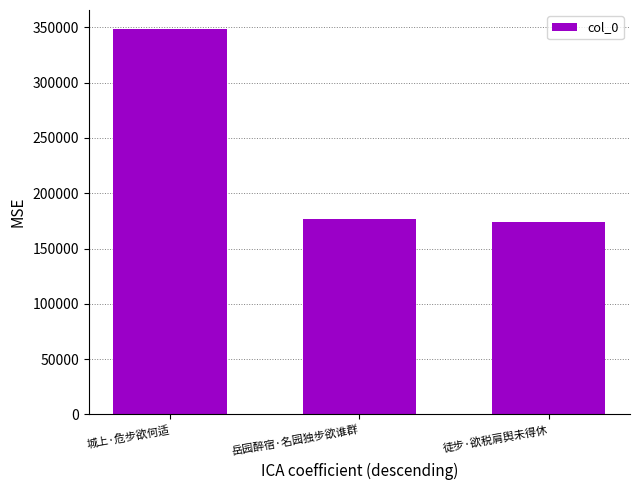

Reading right to left, transcribe all the data shown in this chart.

徒步·欲税肩舆未得休=174220	岳园醉宿·名园独步欲谁群=177089	城上·危步欲何适=348275